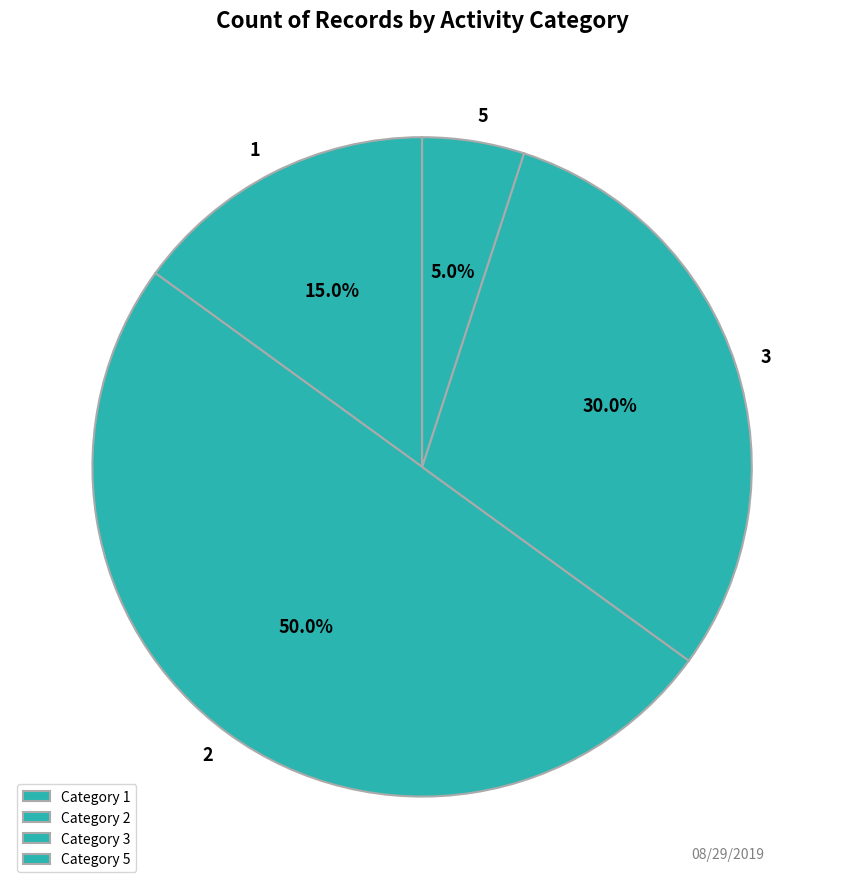

How many segments does this pie chart have?

4